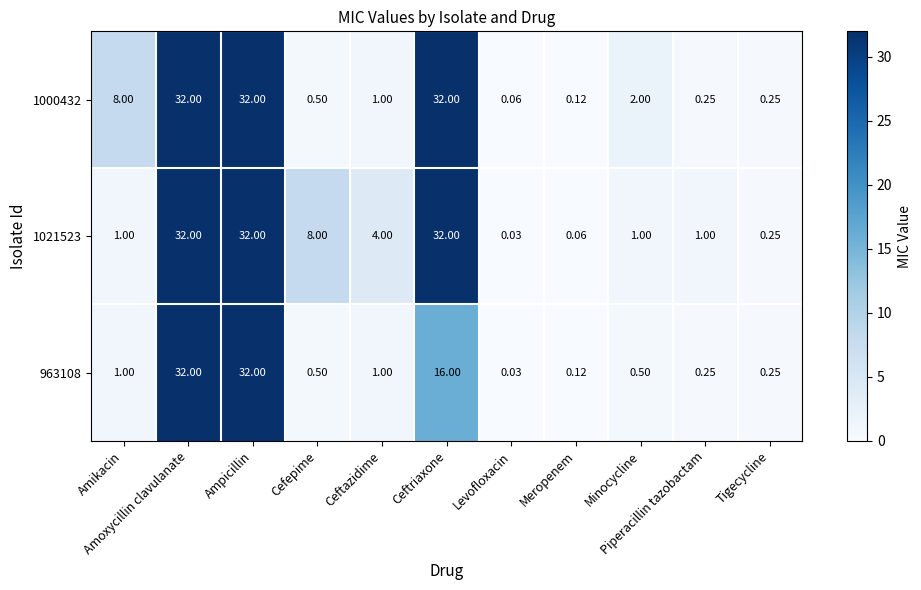

How many distinct data groups are displayed?

3